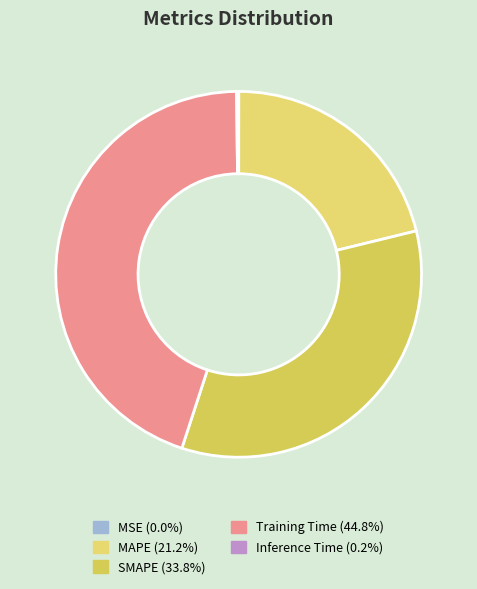

How many segments does this pie chart have?

5